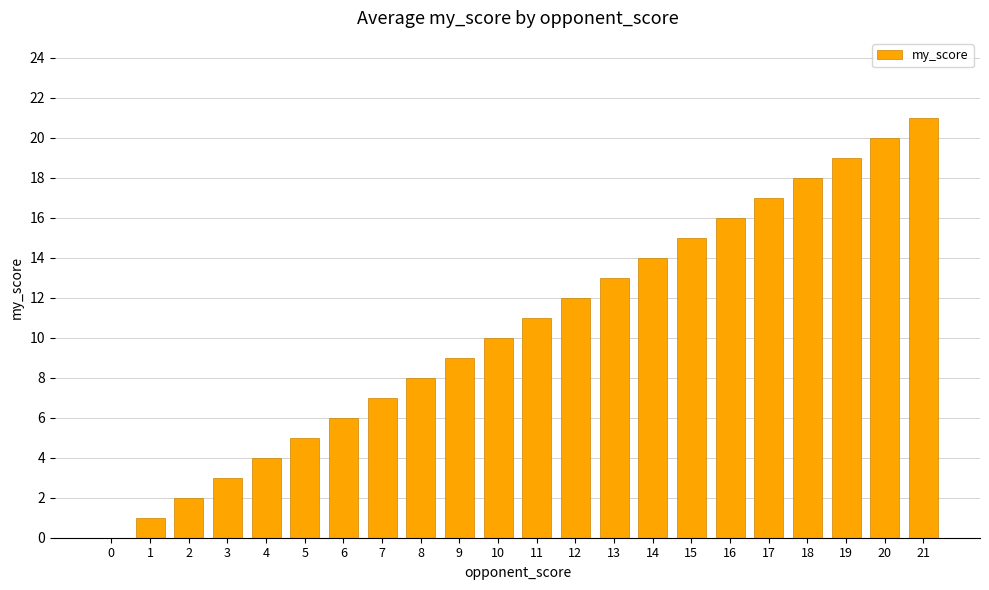

What value does the data have at 20?

20